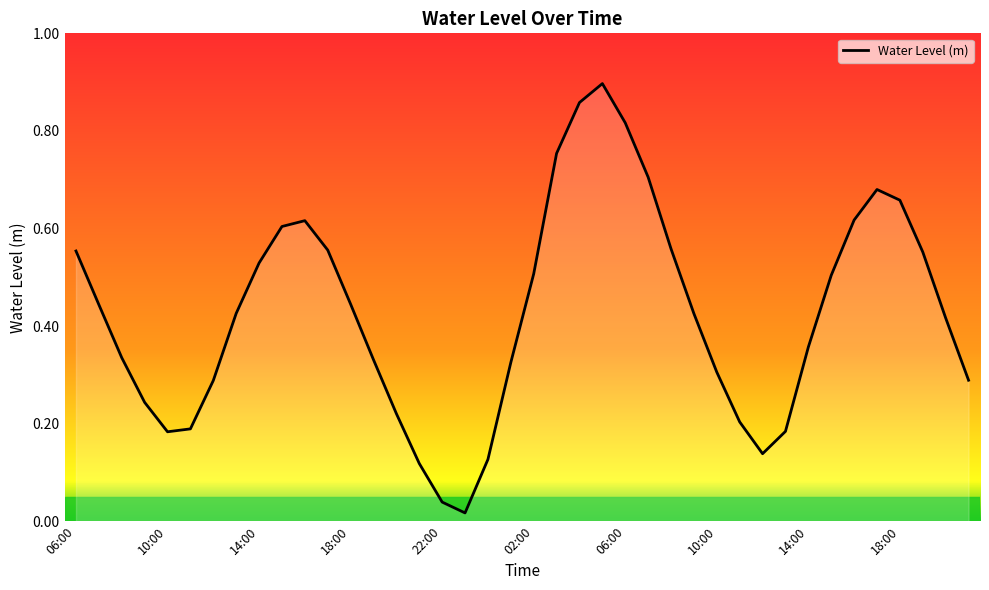

How many series are shown in this chart?

1